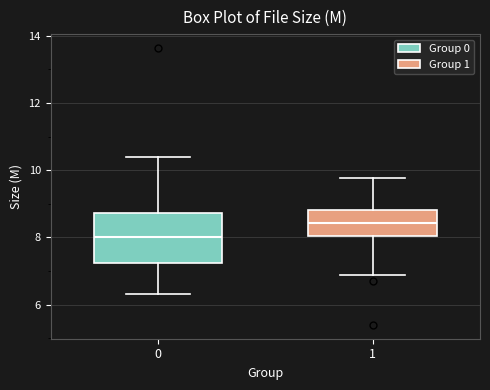

Where does the median line of the box at x = 1 sit on the y-axis? The values are not printed on the chart, so give them approximately, as read against the axis.

8.4